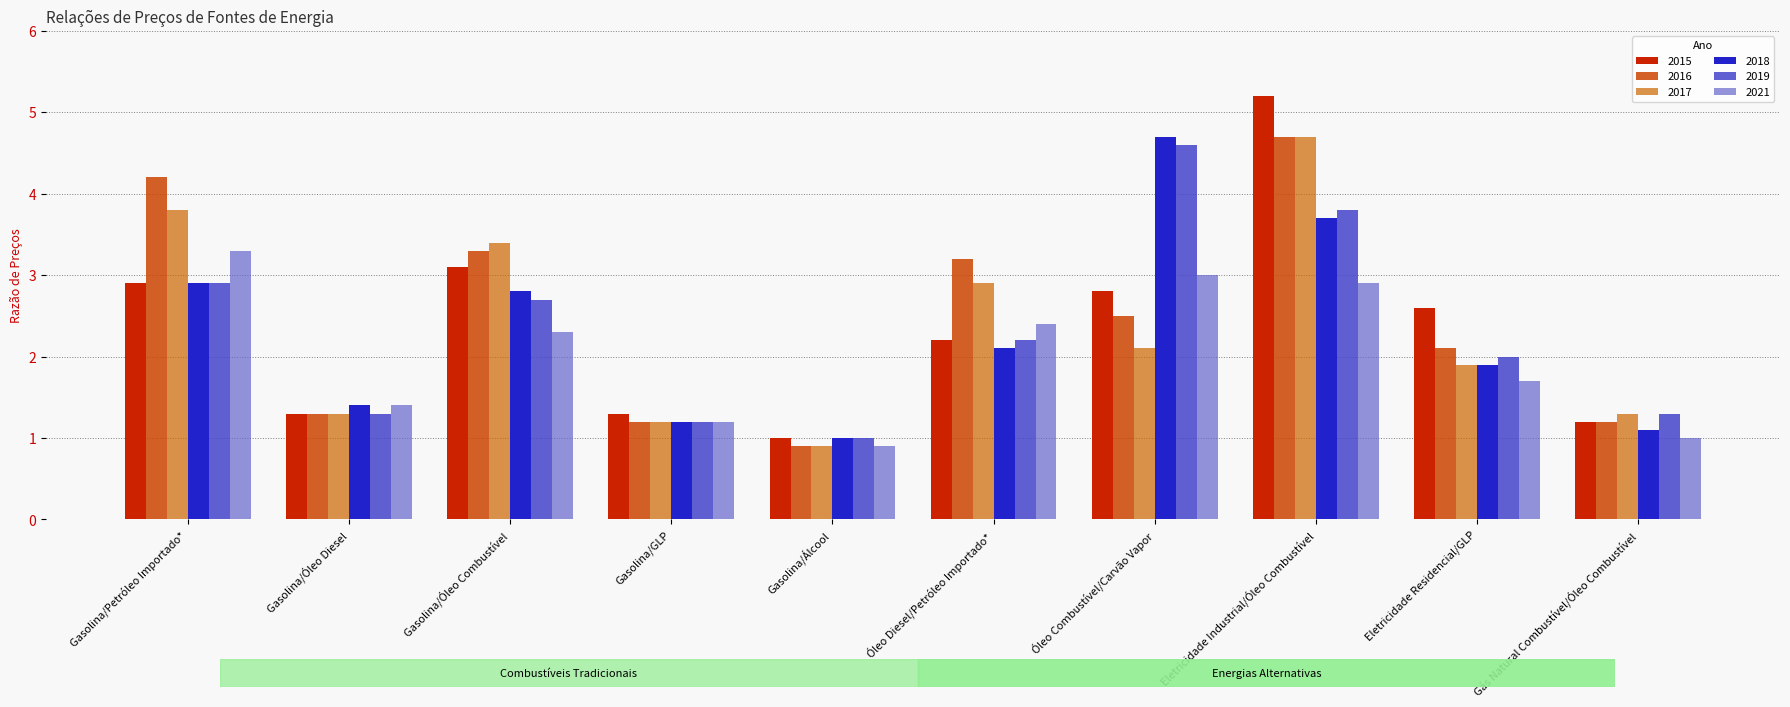

What is the value of the 2015 bar at the 3rd from the left?

3.1